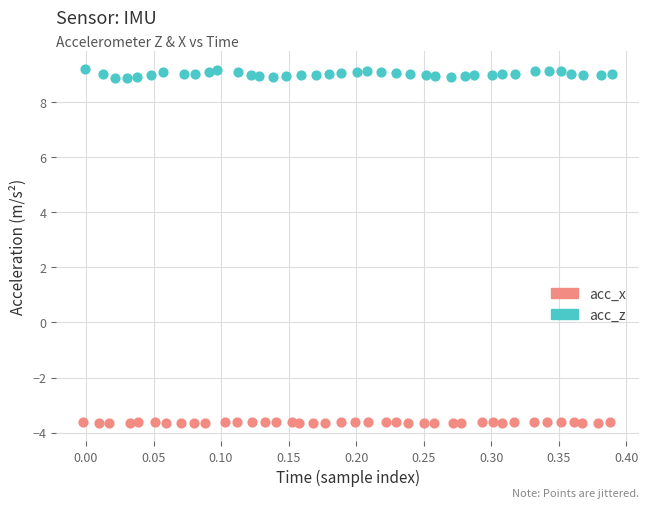

Which series reaches the minimum Y coordinate?

acc_x